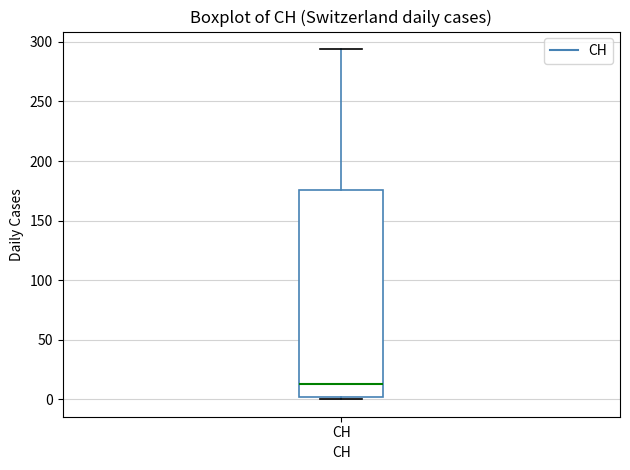

Transcribe this box plot: give where the median line is, the range the box spans, and where the two whiskers end, as read against the y-axis. The values are not printed on the chart, so give them approximately, as read against the axis.

median 15, box 0 to 175, whiskers 0 to 295